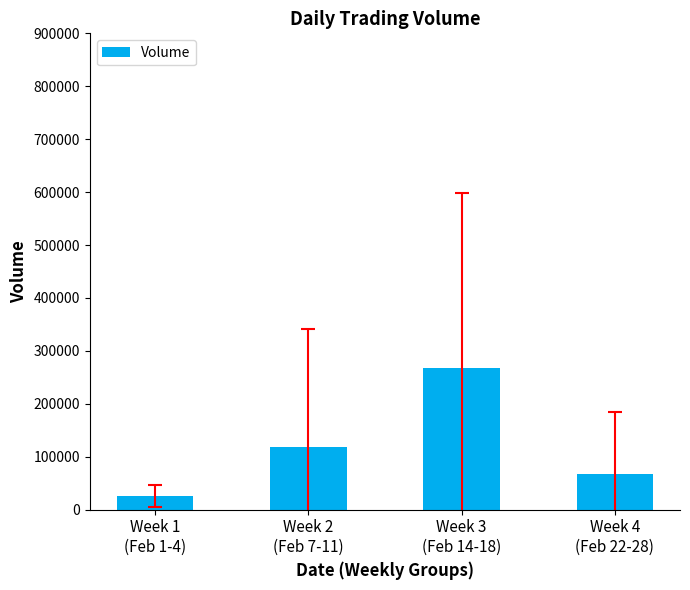

Rank the categories by value from highest to lowest.

Week 3
(Feb 14-18), Week 2
(Feb 7-11), Week 4
(Feb 22-28), Week 1
(Feb 1-4)